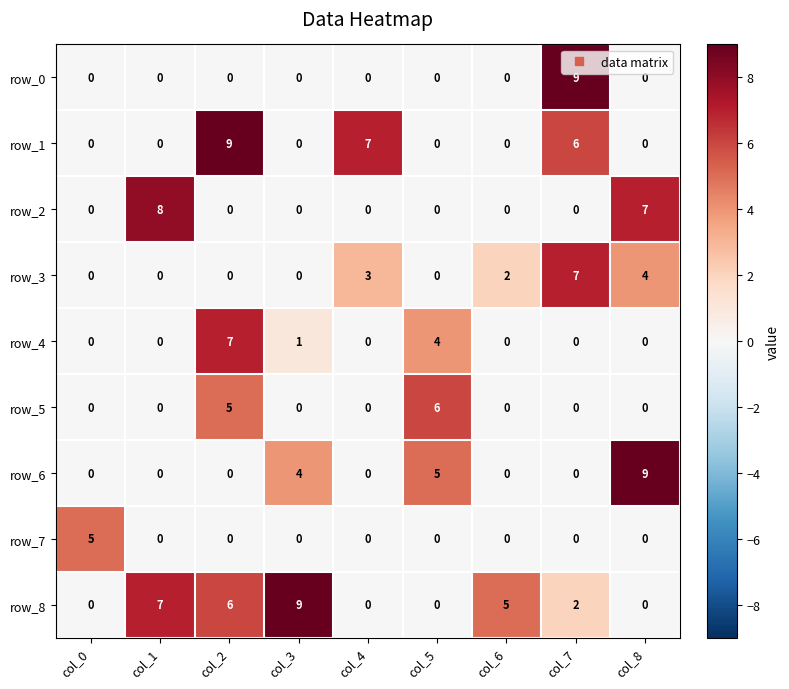

What is the difference between the highest and lowest values at col_0?

5